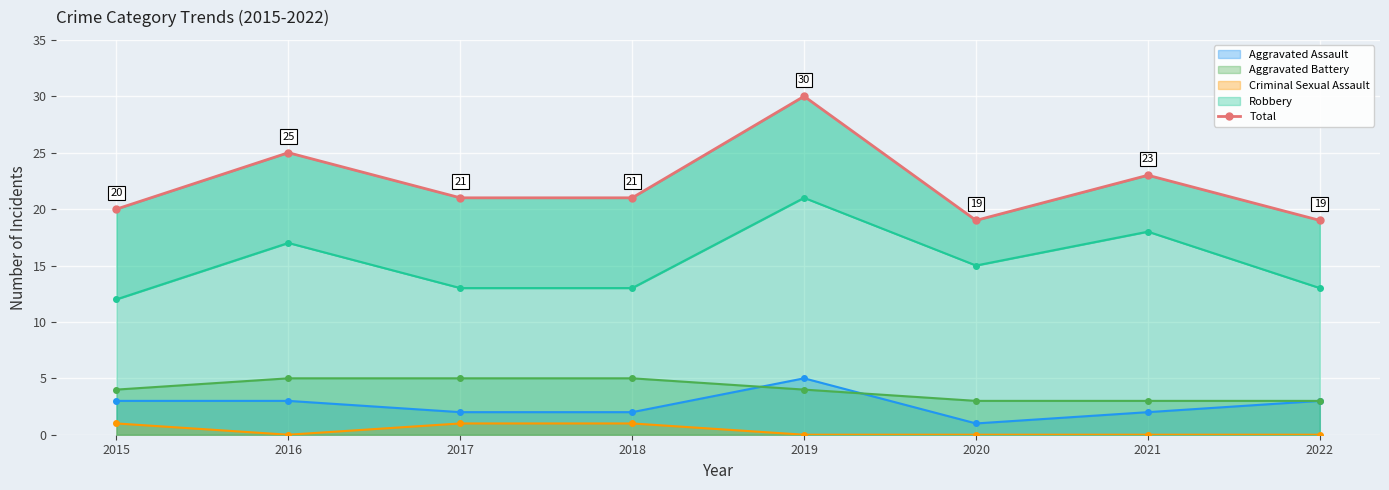

What is the change in value from 2017 to 2020?

-2